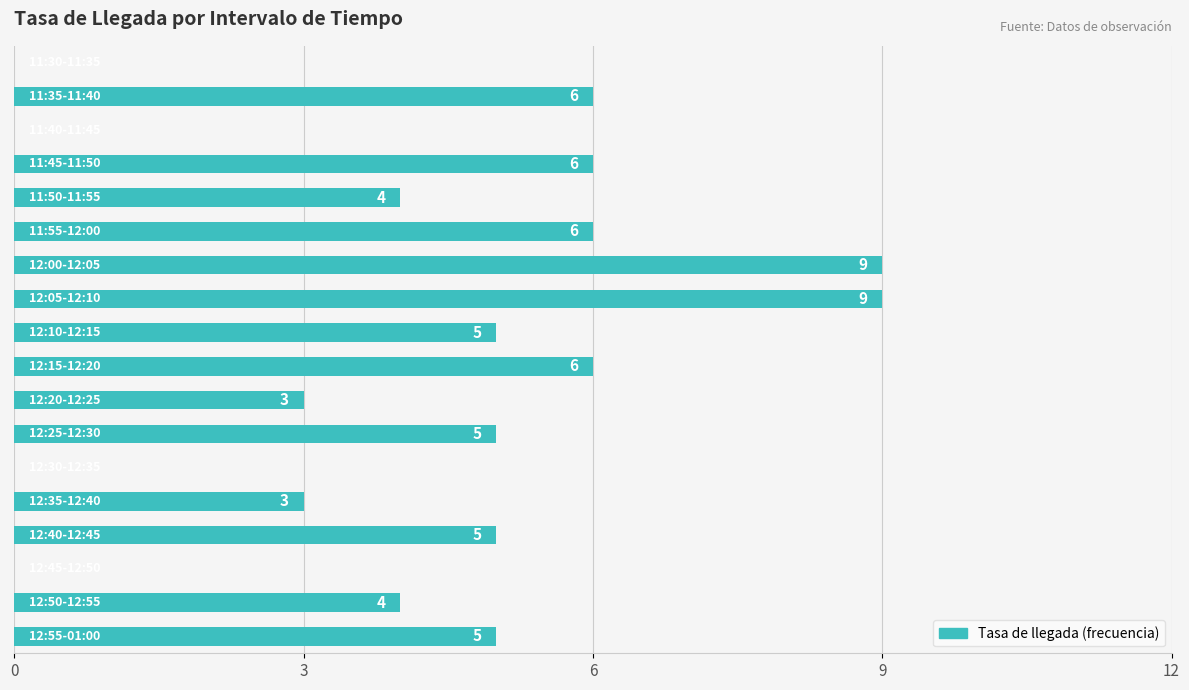

What is the maximum value shown in the chart?

9